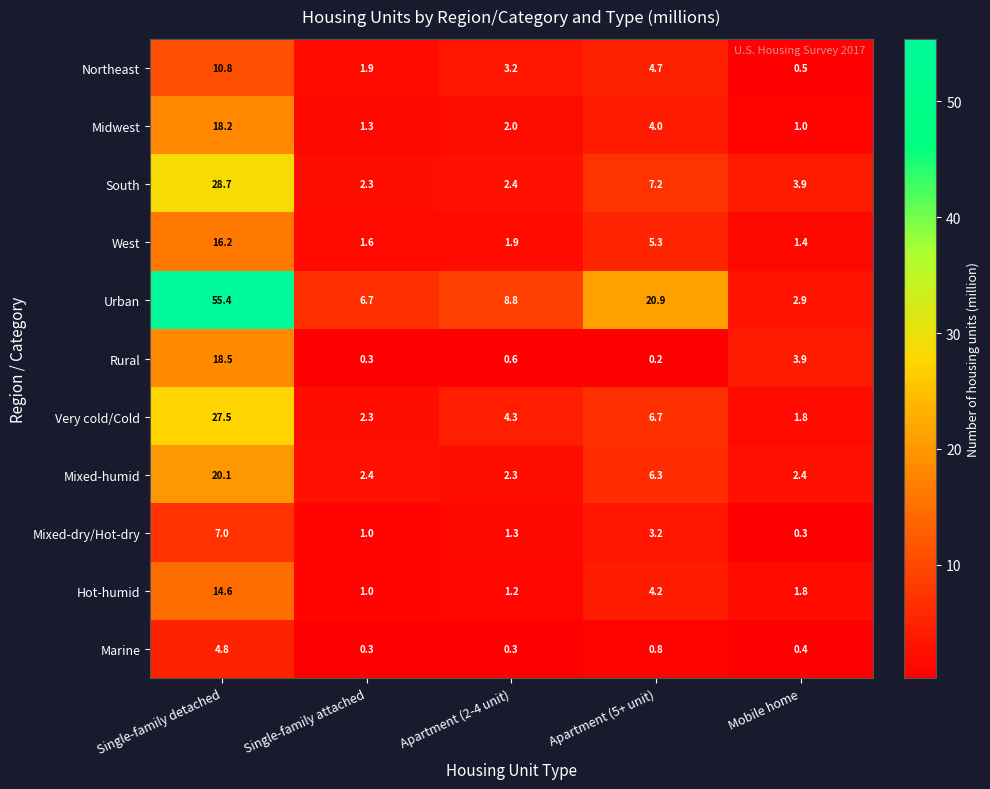

True or false: Rural has a value of 5.4 at Single-family detached.

False